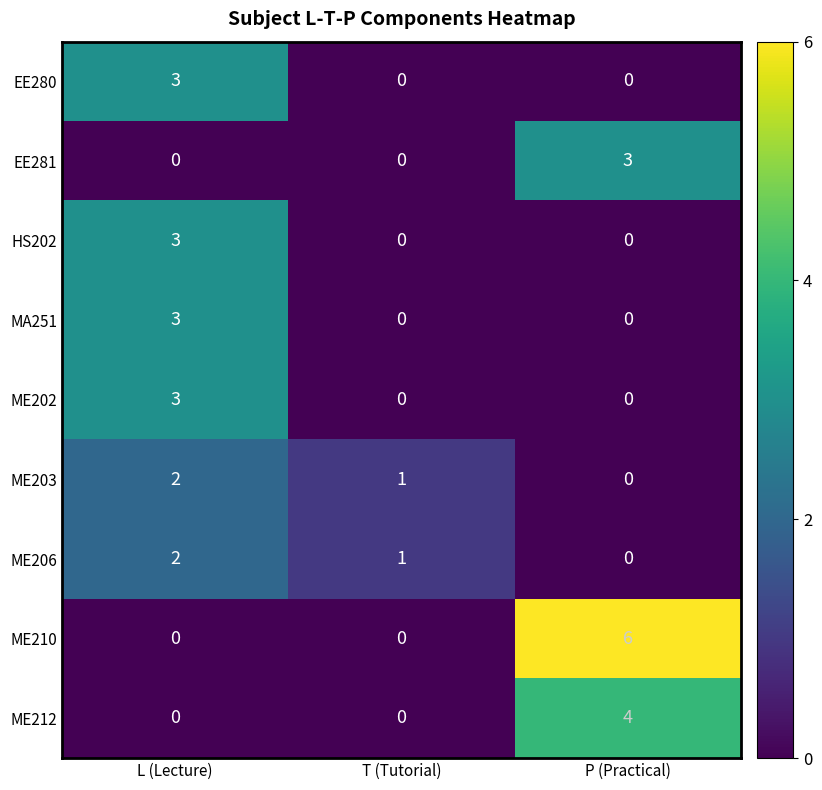

What is the sum of all ME210 values?

6